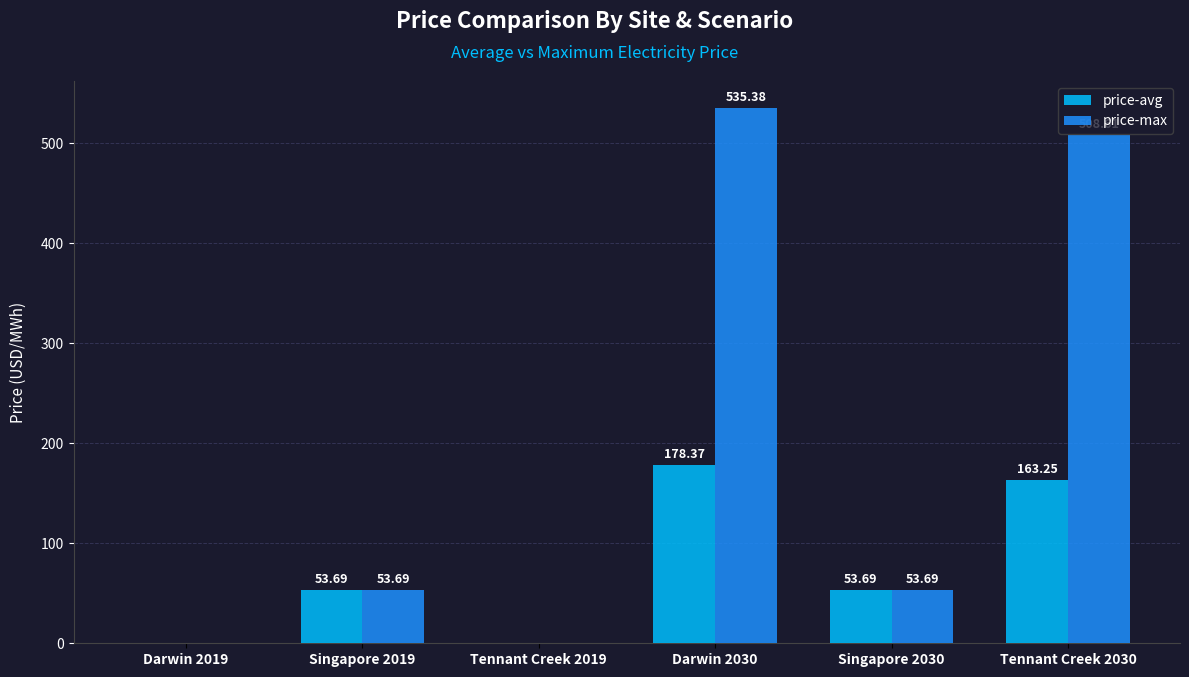

How many positive values does the price-max series have?

4